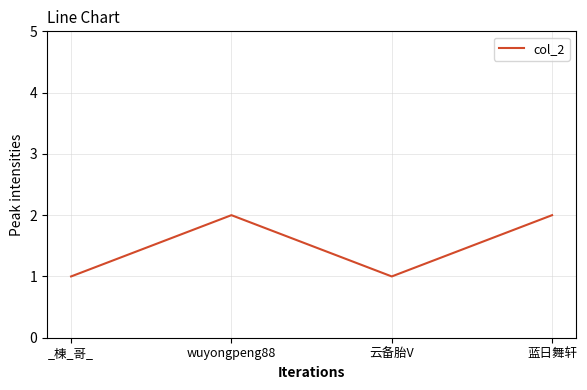

True or false: the data has more than 0 interior local peaks.

True